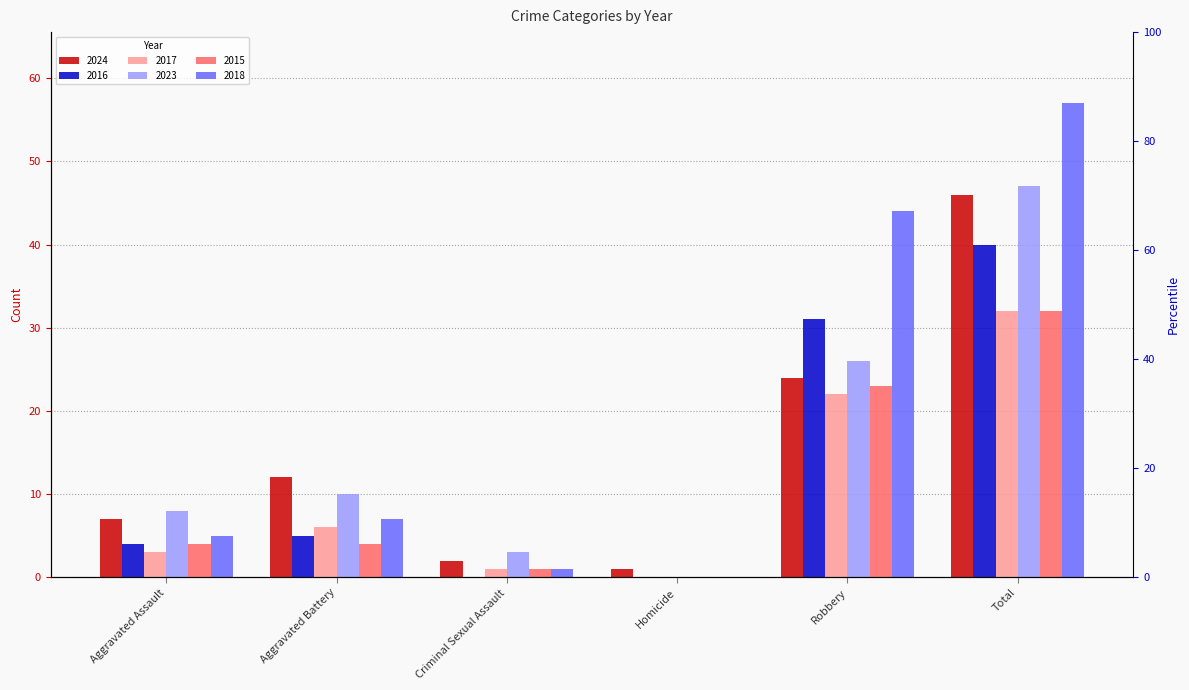

What is the label of the 3rd bar from the left?

Criminal Sexual Assault